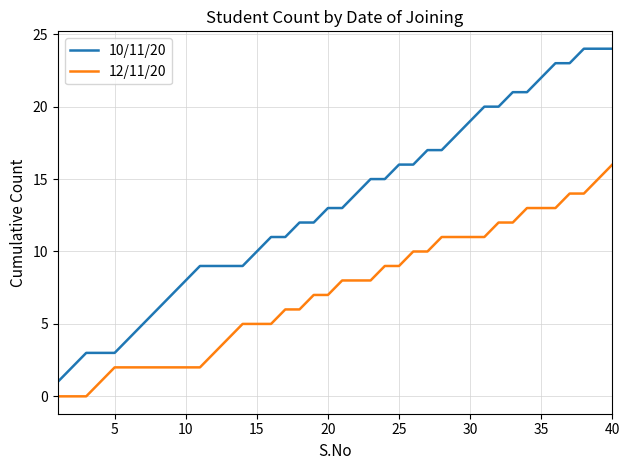

How many lines are shown in the chart?

2